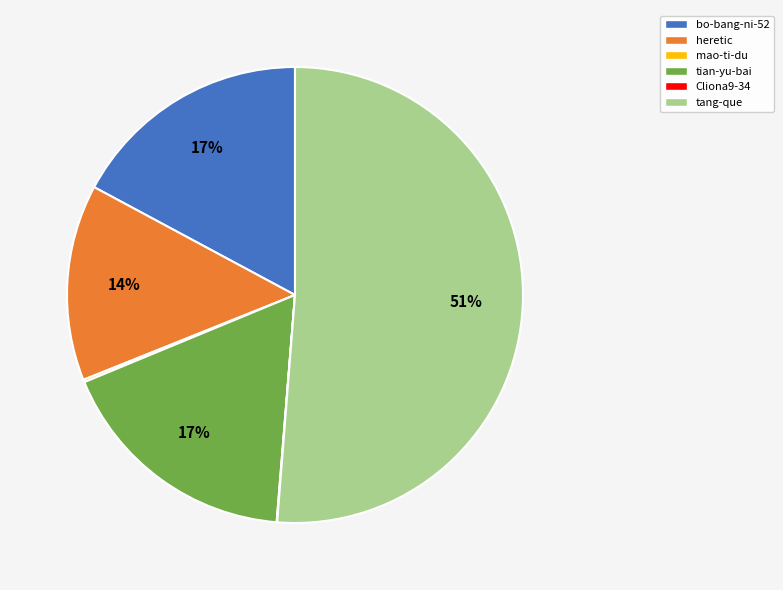

Combined, do heretic and tian-yu-bai account for over 50%?

No